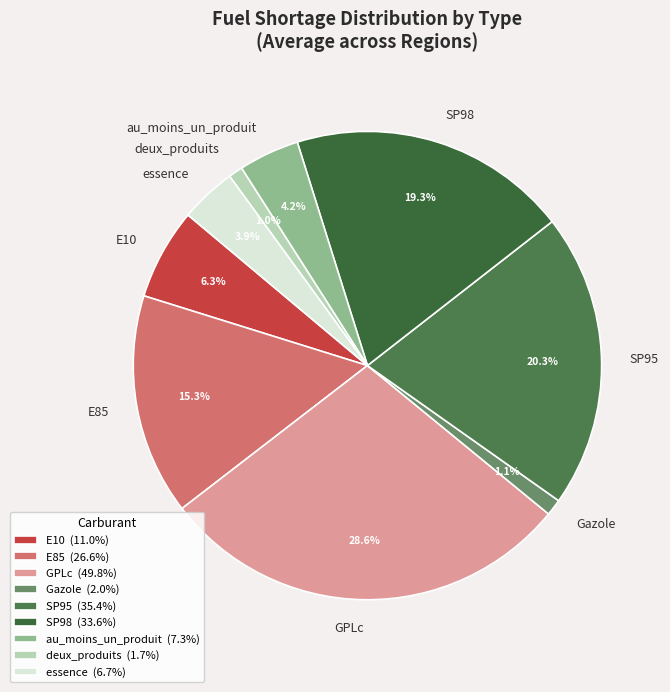

Is E85 the majority of the pie?

No